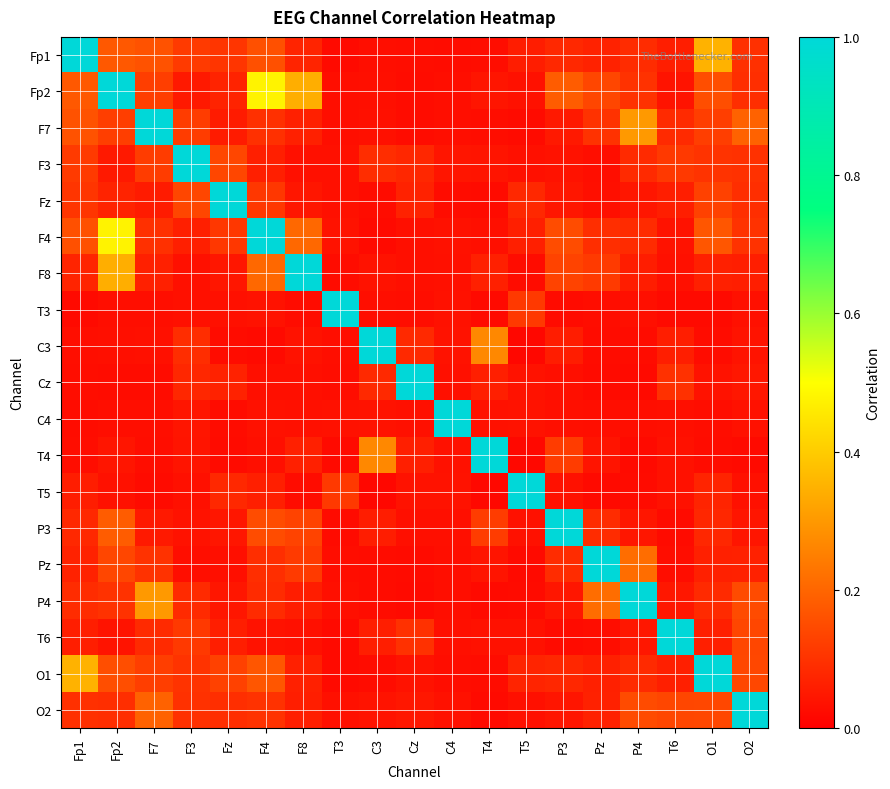

Which series has the largest total across all categories?

Fp2